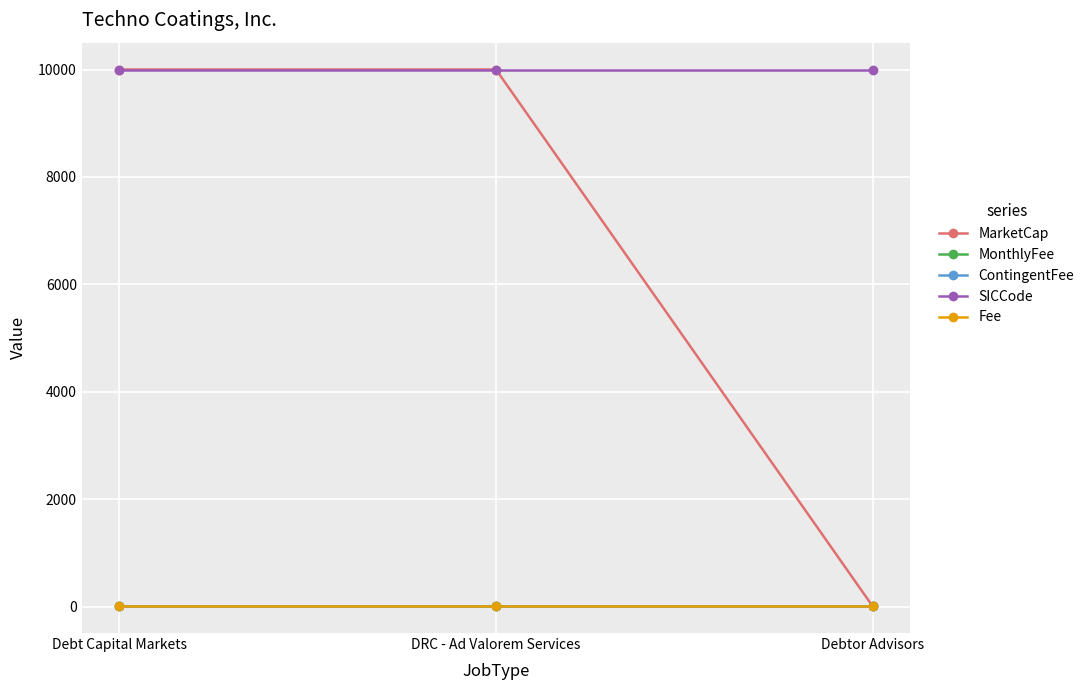

What is the total value across all series at Debtor Advisors?

10039